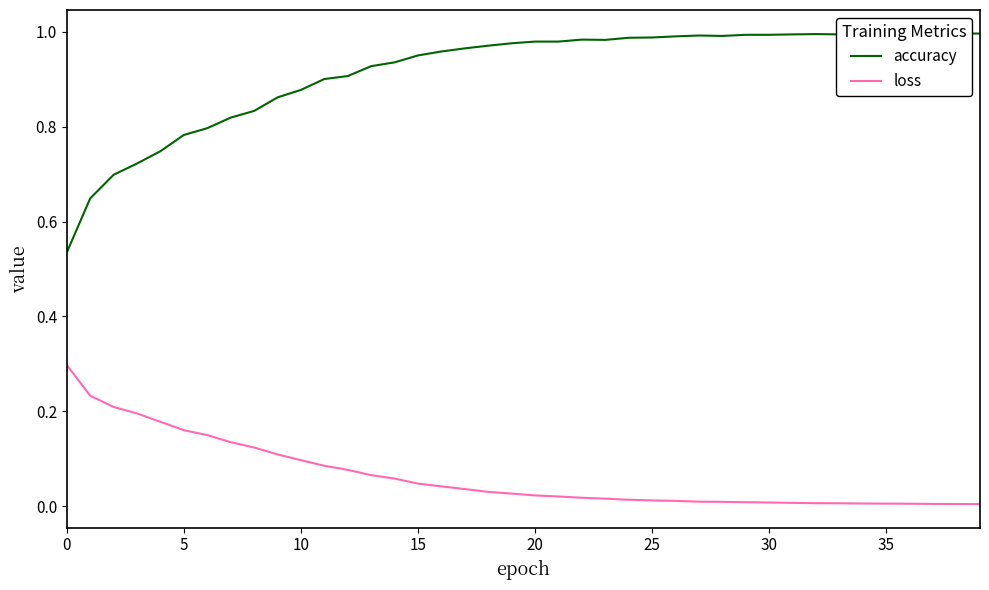

Rank the series by their maximum value, from highest to lowest.

accuracy, loss